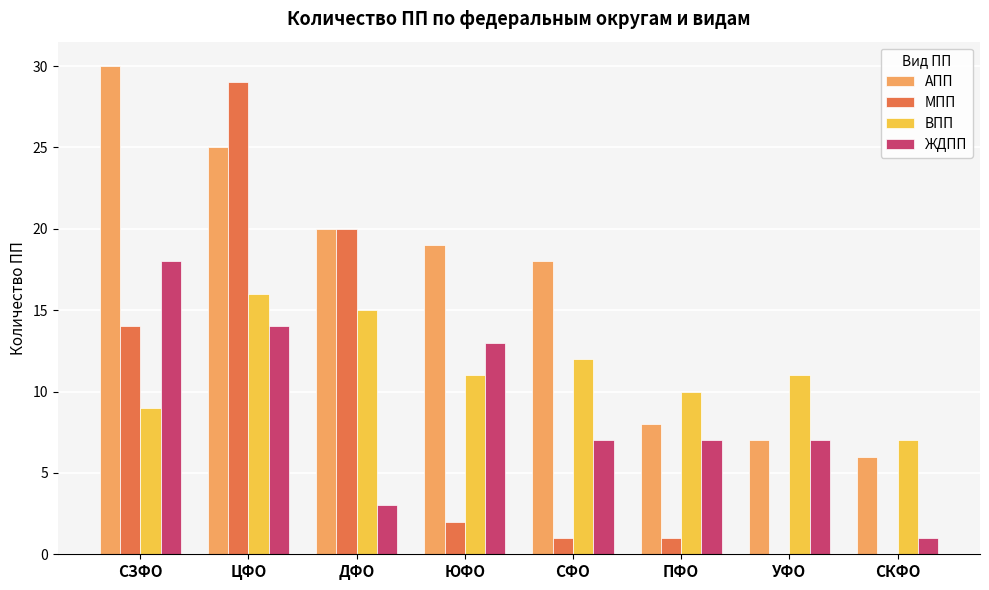

What is the sum of all МПП values?

67